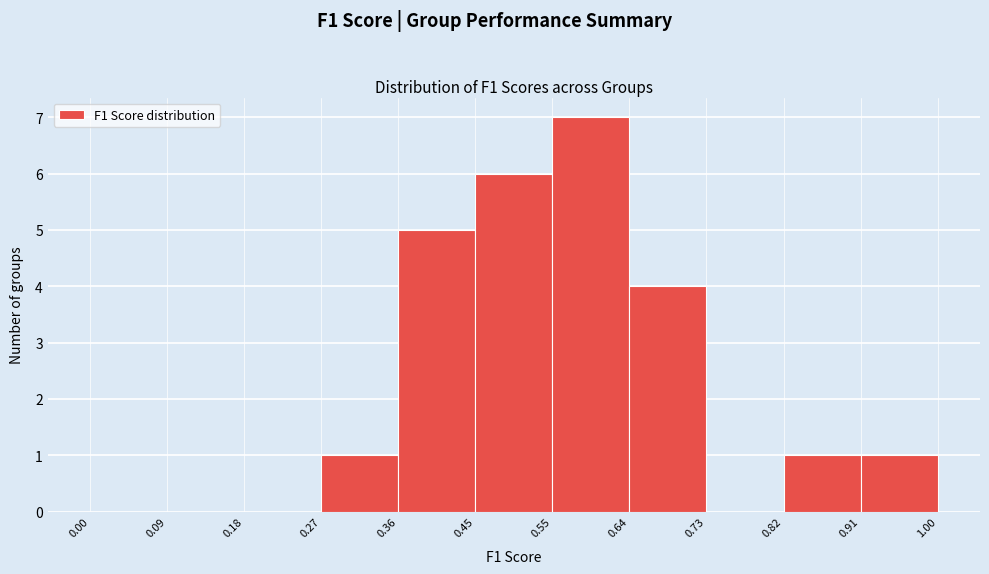

Which range on the x-axis has the tallest bar?

0.55 to 0.64